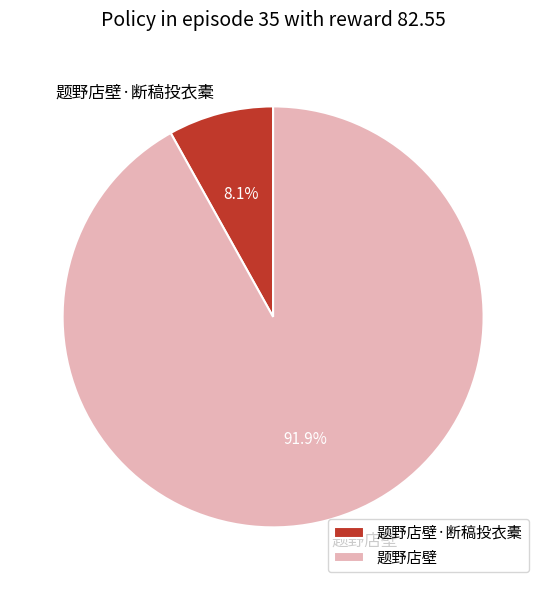

To the nearest percent, what portion does 题野店壁·断稿投衣橐 represent?

8%